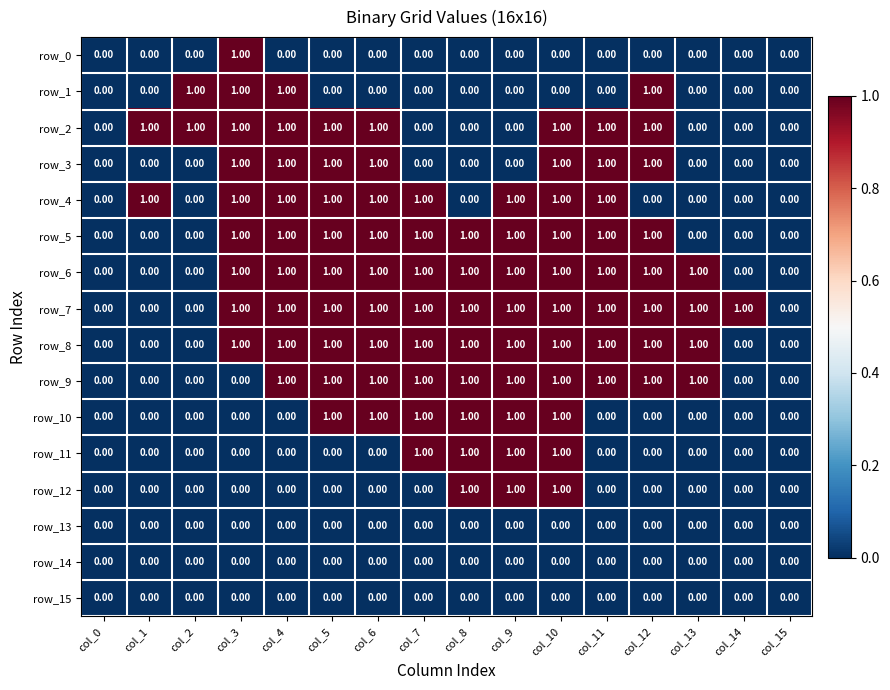

Which series changed the most between col_0 and col_14?

row_7